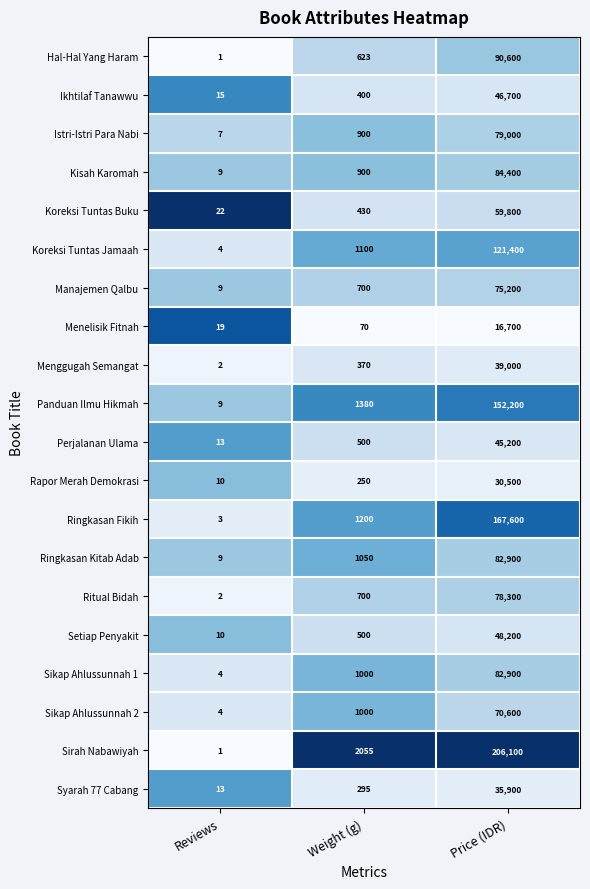

What is the lowest value of the Setiap Penyakit series?

10